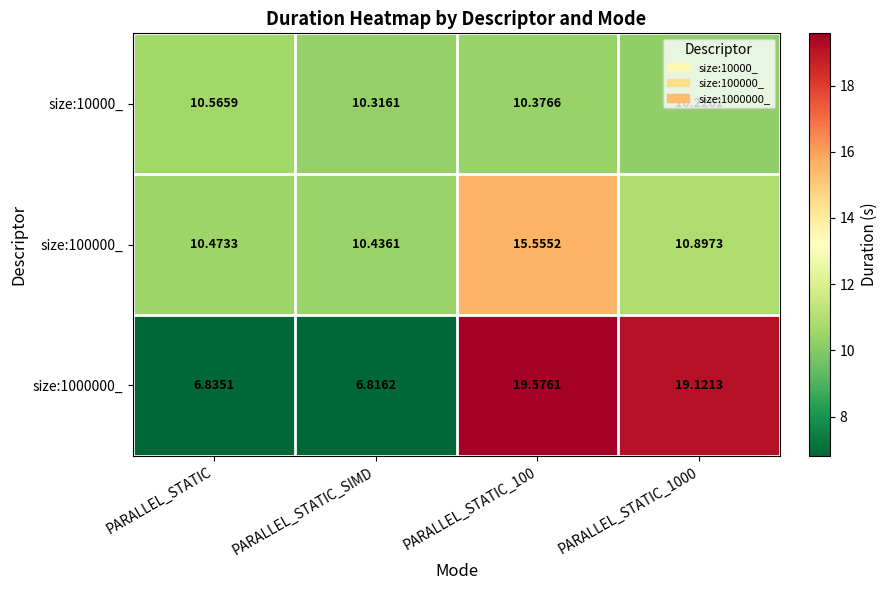

How many categories are shown in the chart?

4